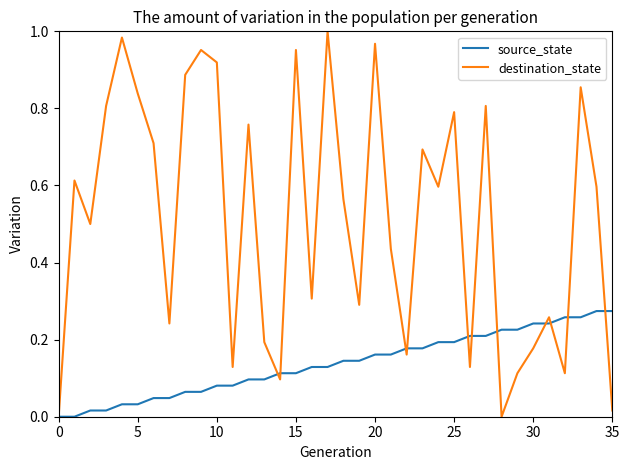

True or false: destination_state has more than 0 points higher than both neighbors.

True